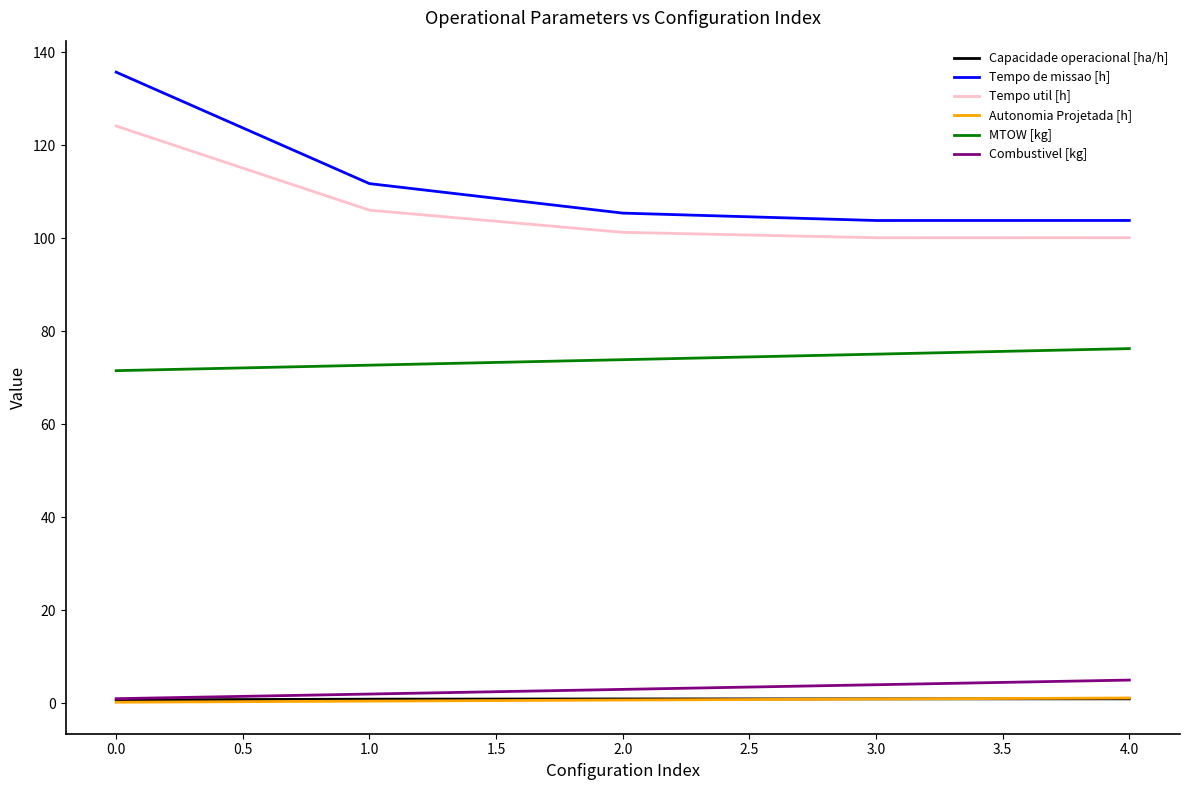

Is the value of Autonomia Projetada [h] at 0.0 greater than the value of MTOW [kg] at 4.0?

No